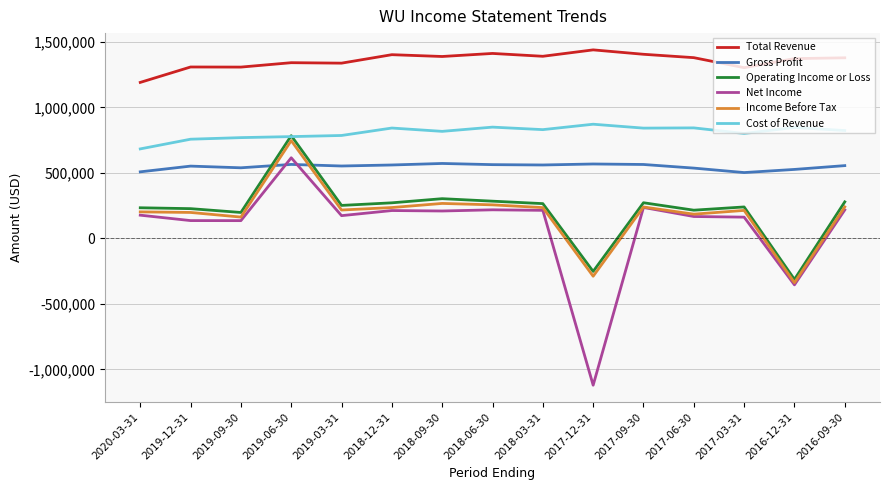

At which category does the chart reach its minimum across all series?

2017-12-31